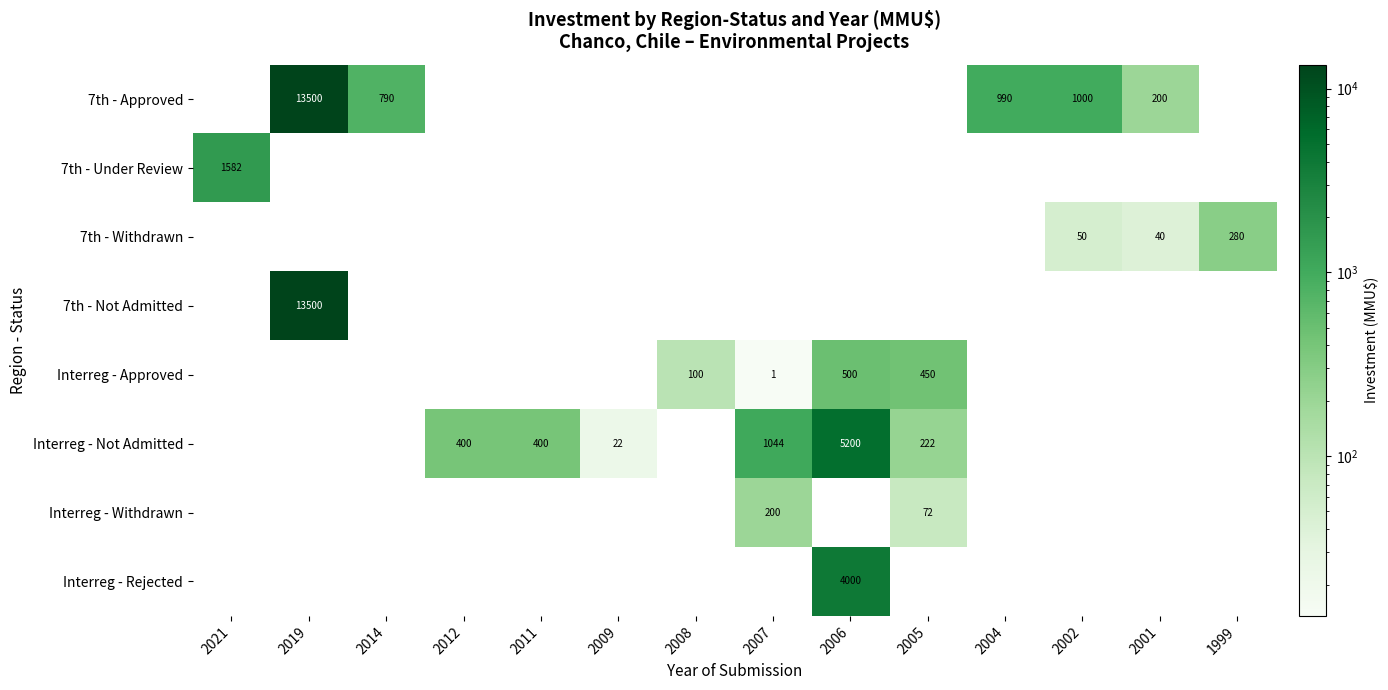

The value of Interreg - Approved at 2006 is 104. True or false?

False